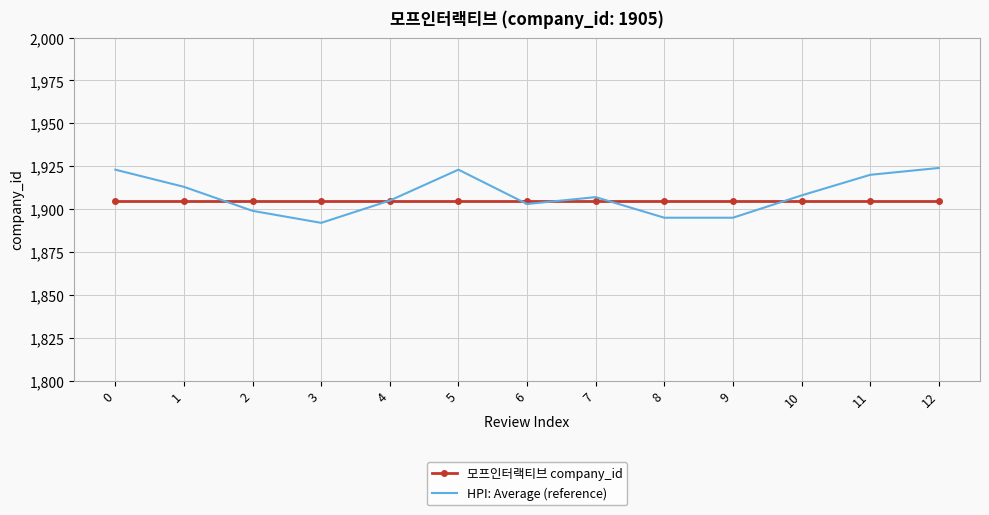

At how many categories does at least one series exceed 1900?

13